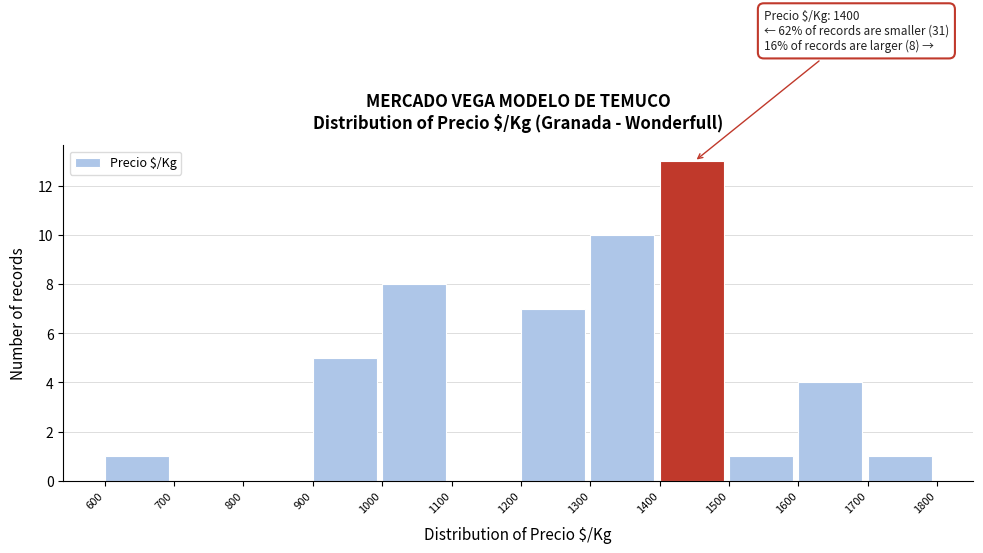

Which range on the x-axis has the tallest bar?

1400 to 1500